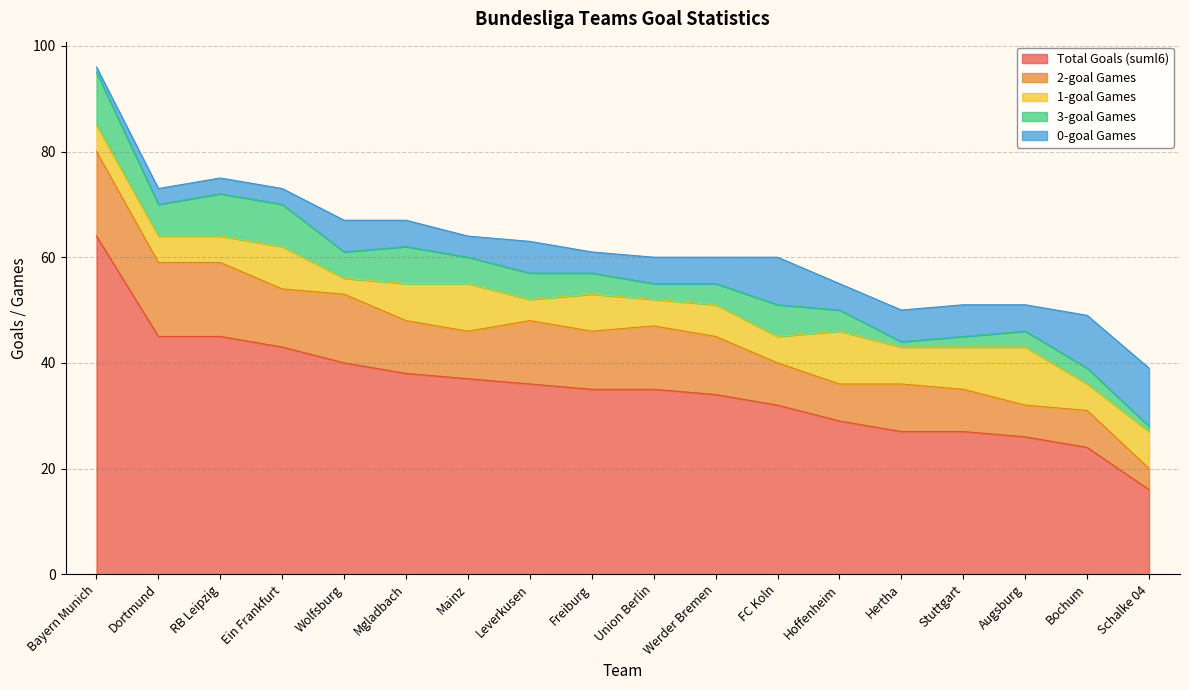

What is the average value of the sum_d1_zero_gs series?

5